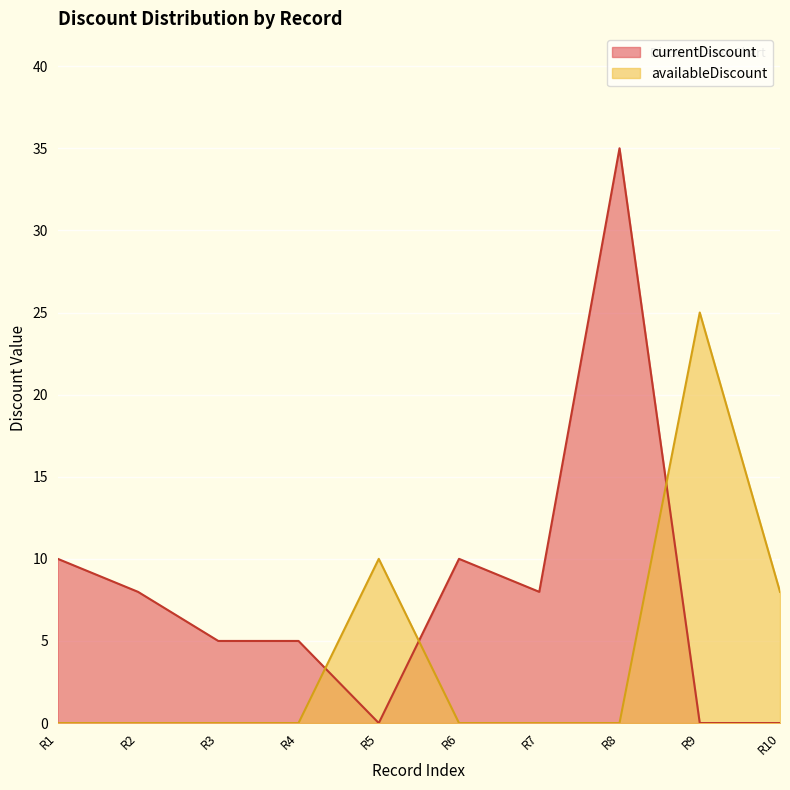

Rank the series at R7 from lowest to highest value.

availableDiscount, currentDiscount